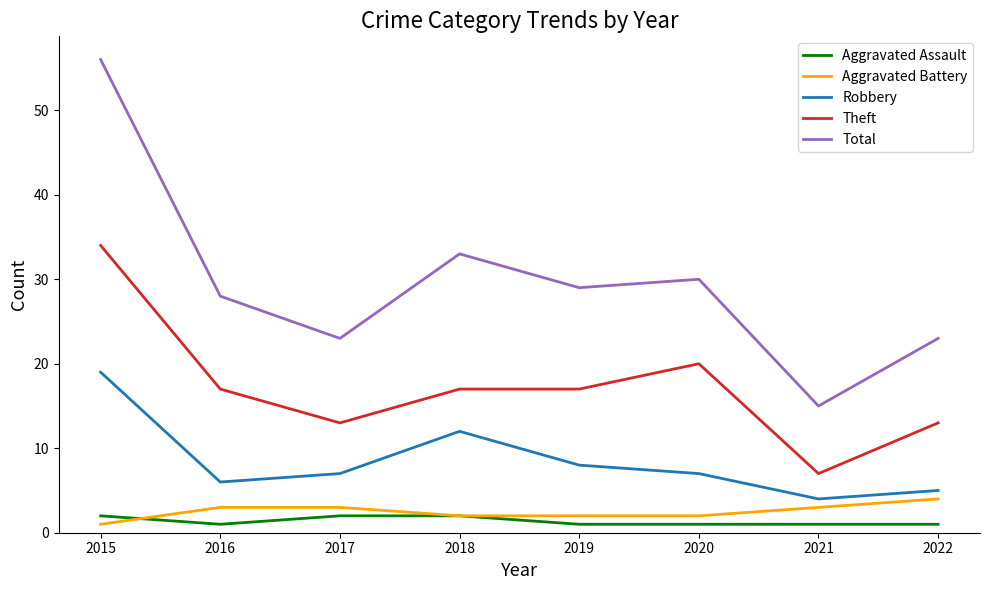

The value of Theft at 2018 is 28. True or false?

False